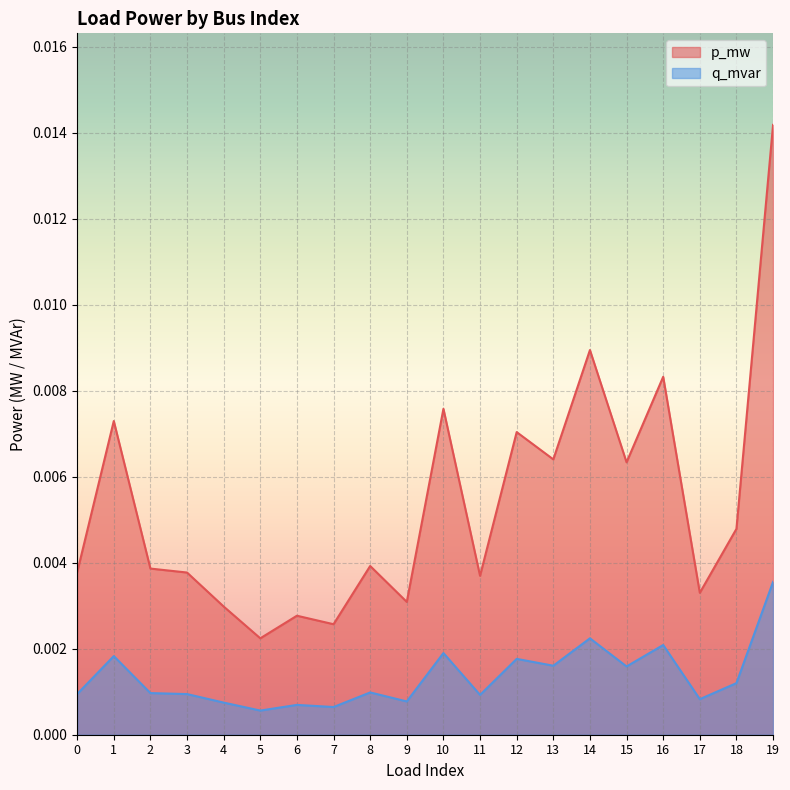

The q_mvar series shows 0.0 at 2. True or false?

True